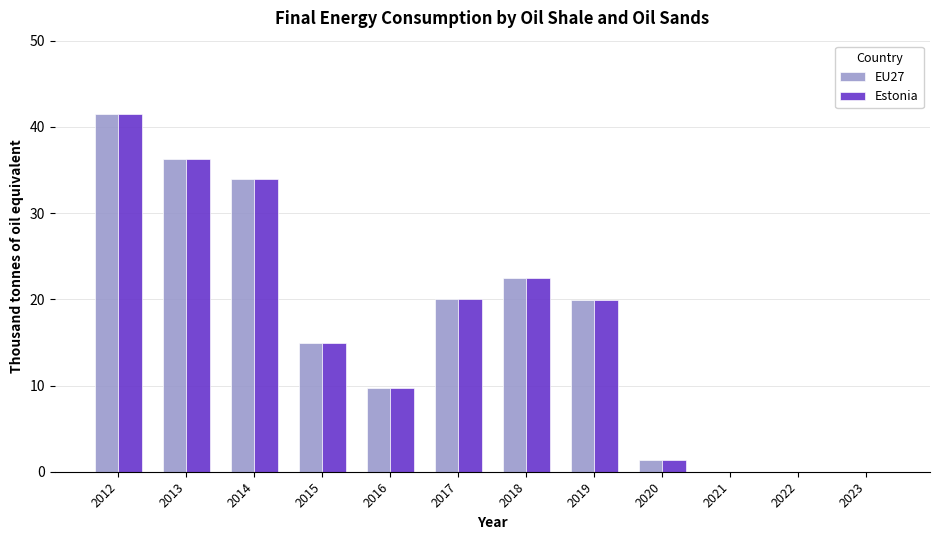

The Estonia series shows 20.0 at 2017. True or false?

True